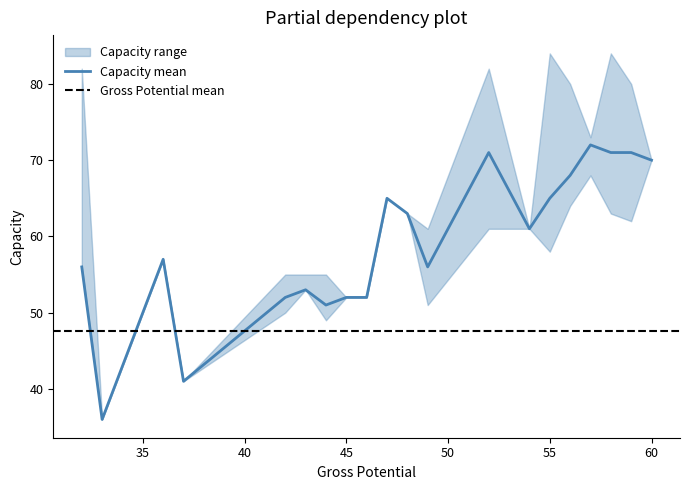

The Capacity mean series shows 65 at 55. True or false?

True